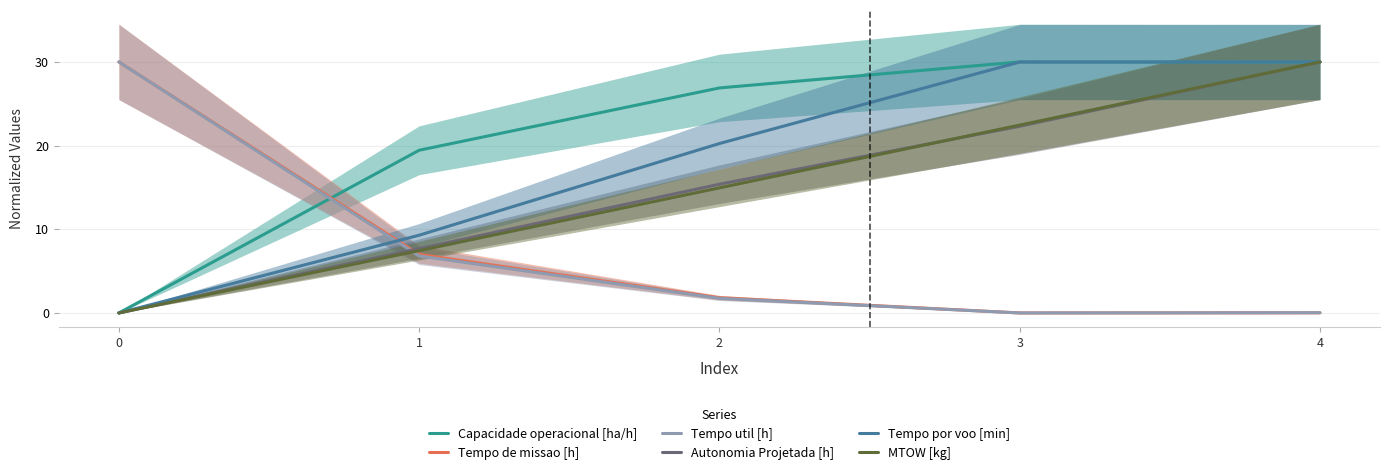

Which series has the largest range (max minus min)?

Tempo de missao [h]